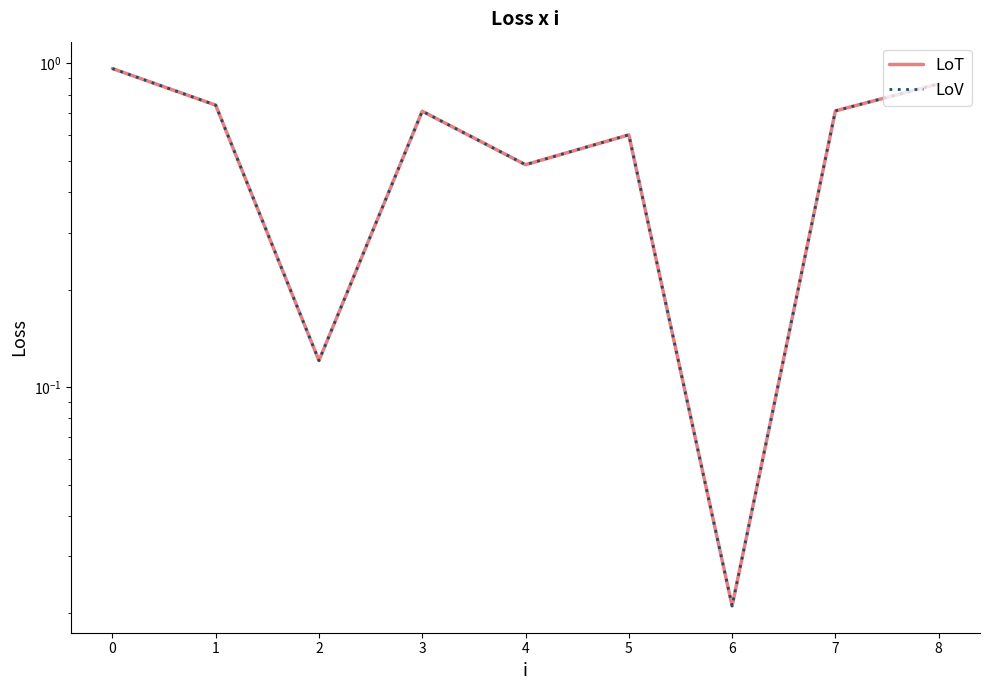

Does the chart display data point markers on the line(s)?

No